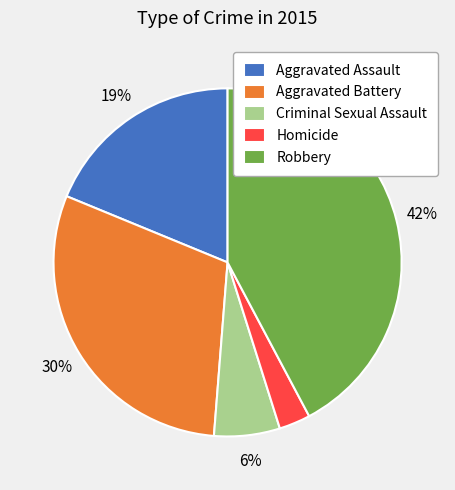

Does Homicide account for over 50% of the chart?

No